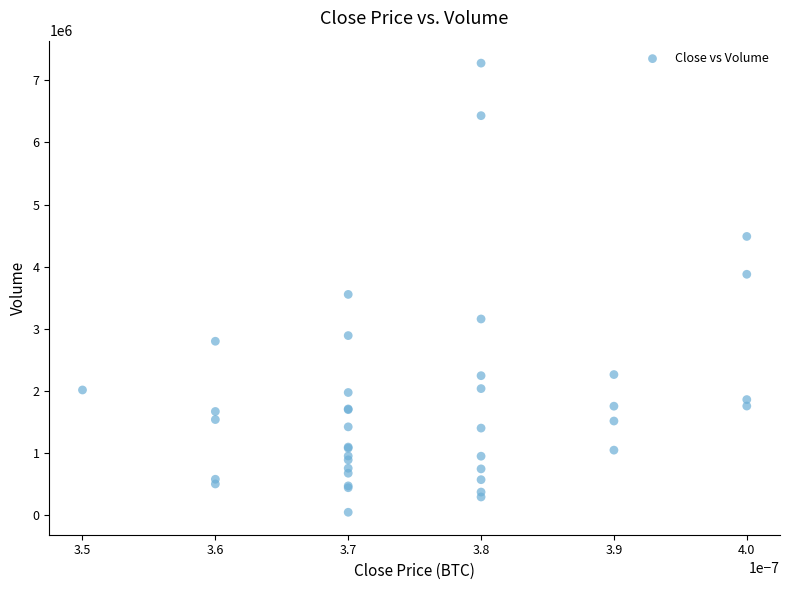

What Y value in the scatter plot is closest to 3662951?

3554964.6